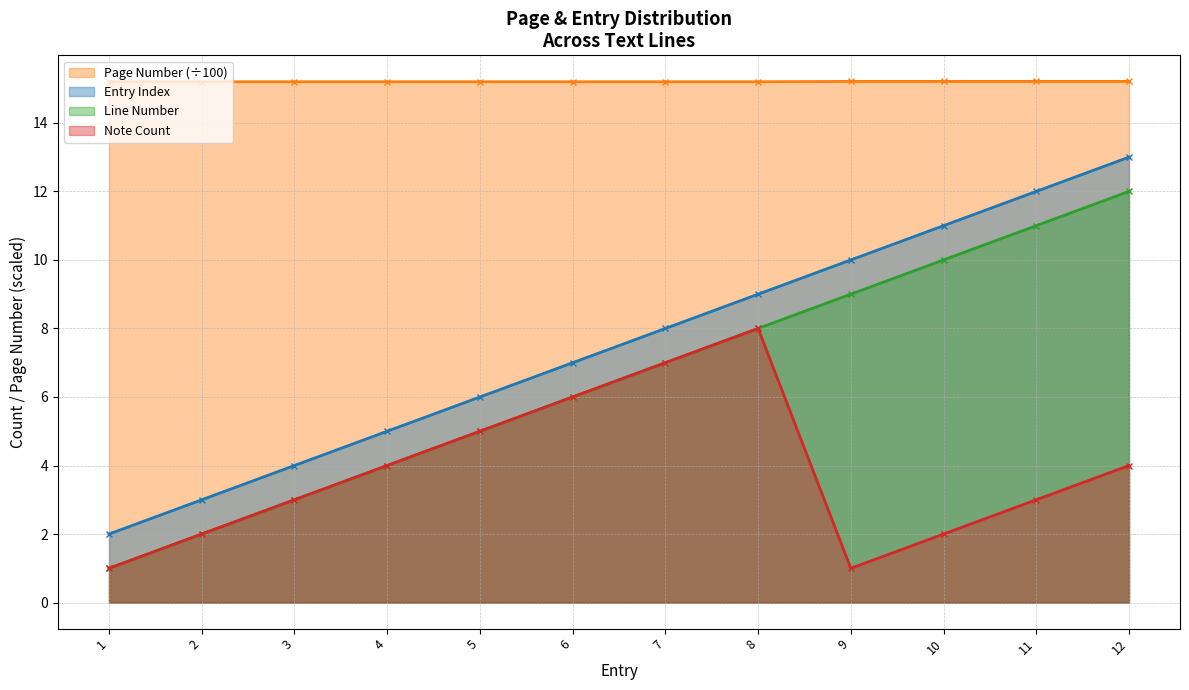

What is the sum of all Page Number values?

182.4